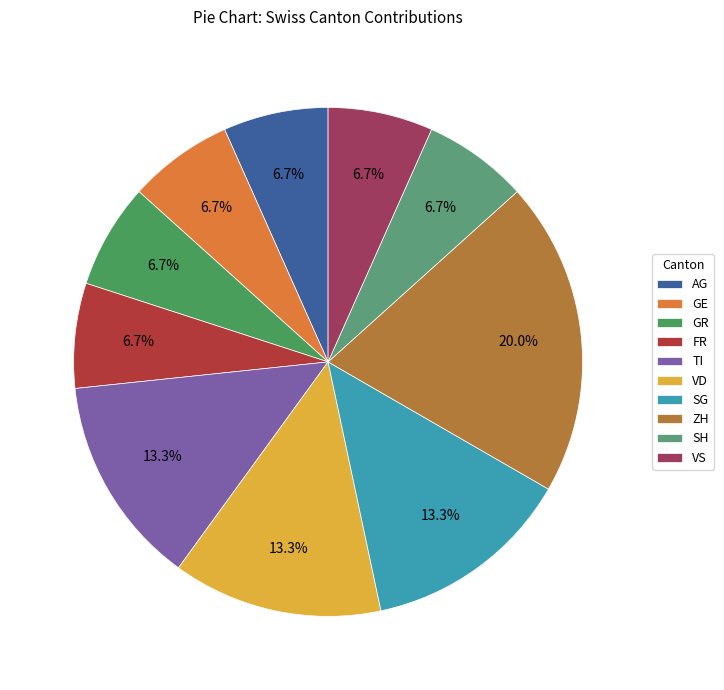

To the nearest percent, what is the combined percentage of AG and SH?

13%